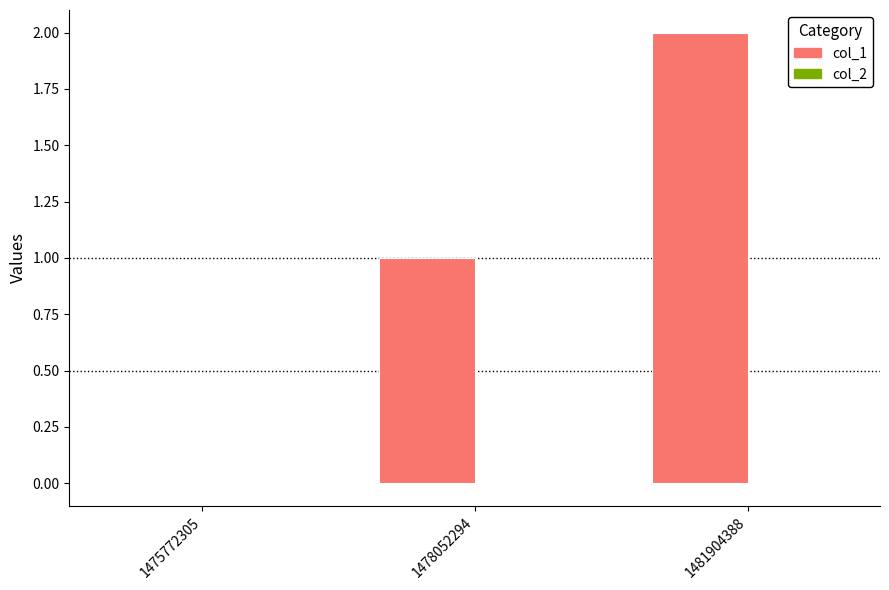

True or false: the data shows 2 at 1481904388.

True